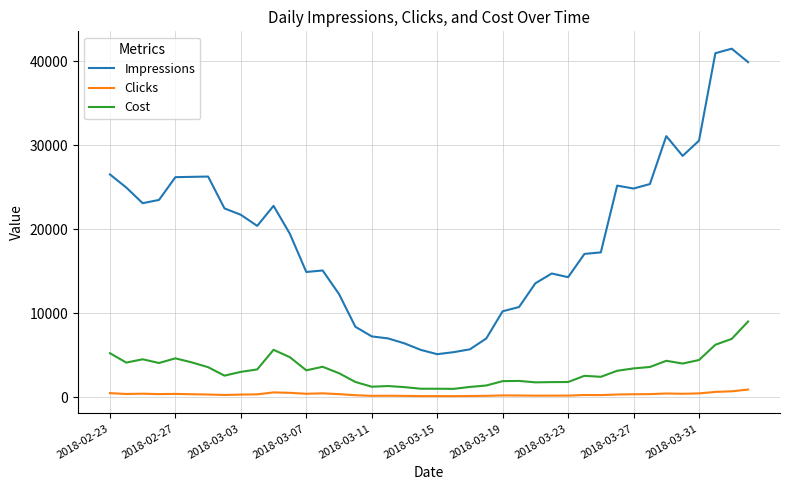

What are all the series names shown in the legend?

Impressions, Clicks, Cost